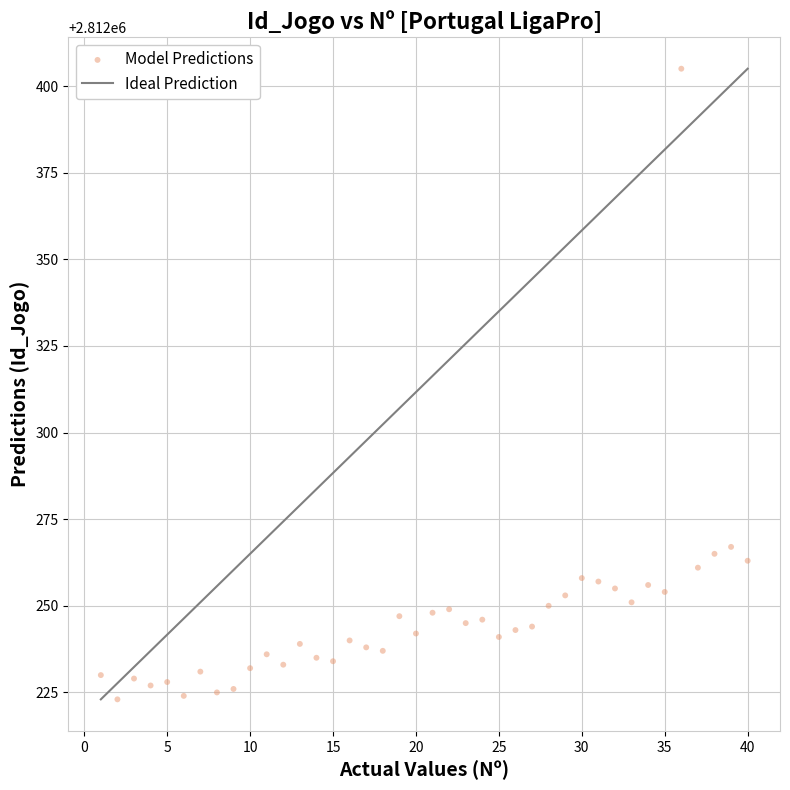

What is the range of Y values (max minus min)?

182